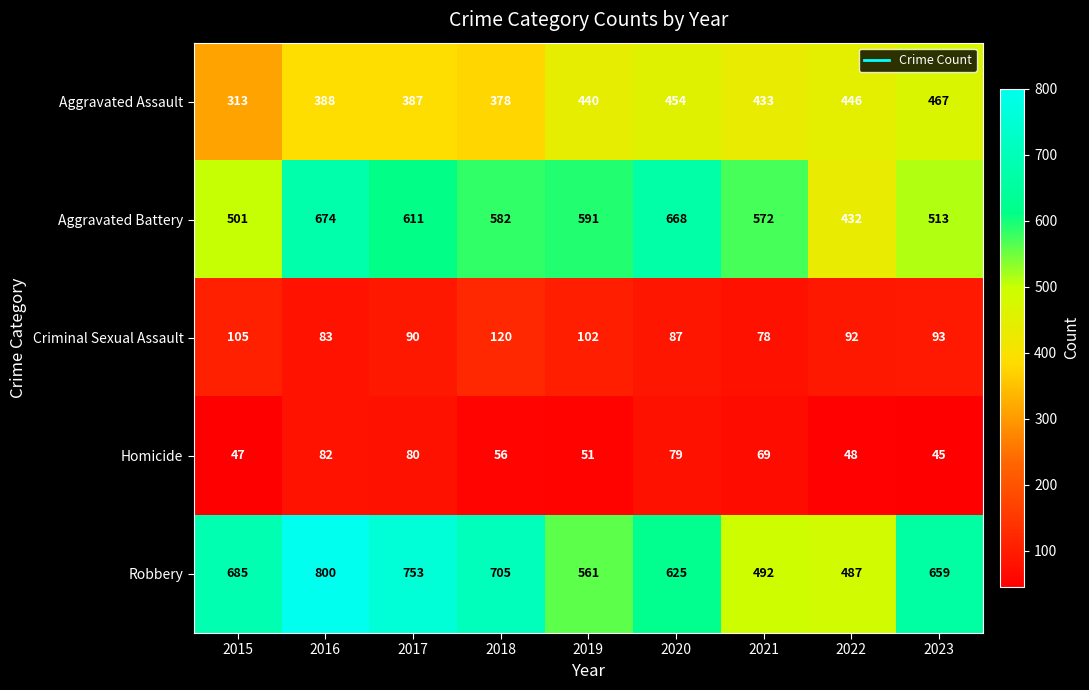

At which category does the chart reach its minimum across all series?

2023